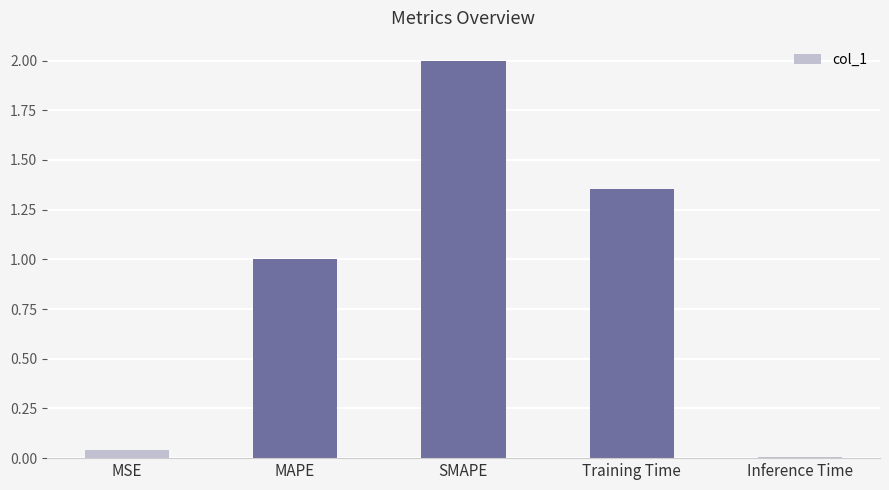

How many data points are less than 1?

2